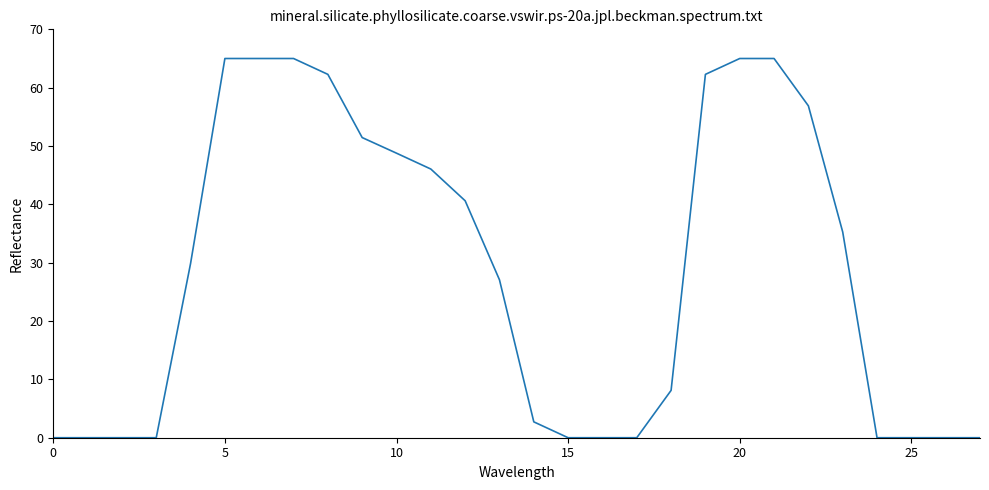

What is the greatest value displayed?

65.0